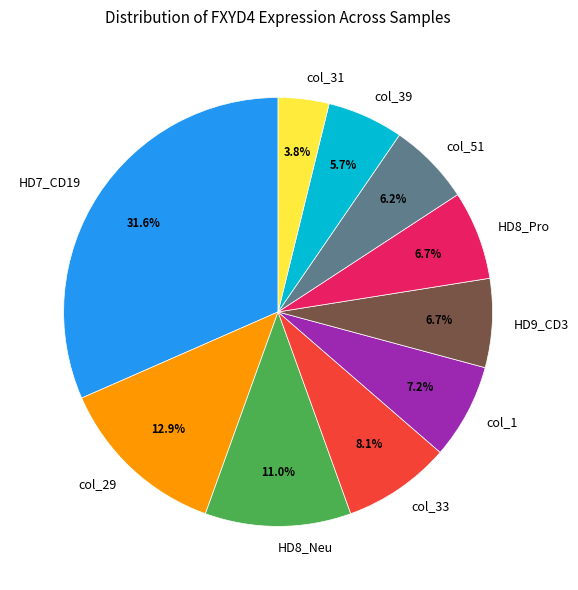

What is the largest slice in the pie chart?

HD7_CD19